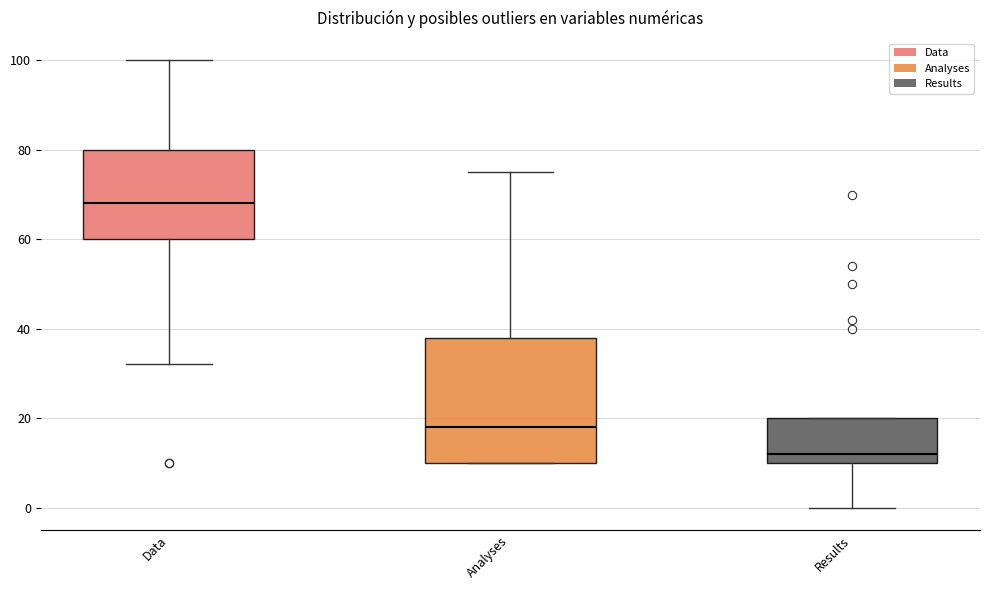

Where does the upper whisker of the box for Data end on the y-axis? The values are not printed on the chart, so give them approximately, as read against the axis.

100